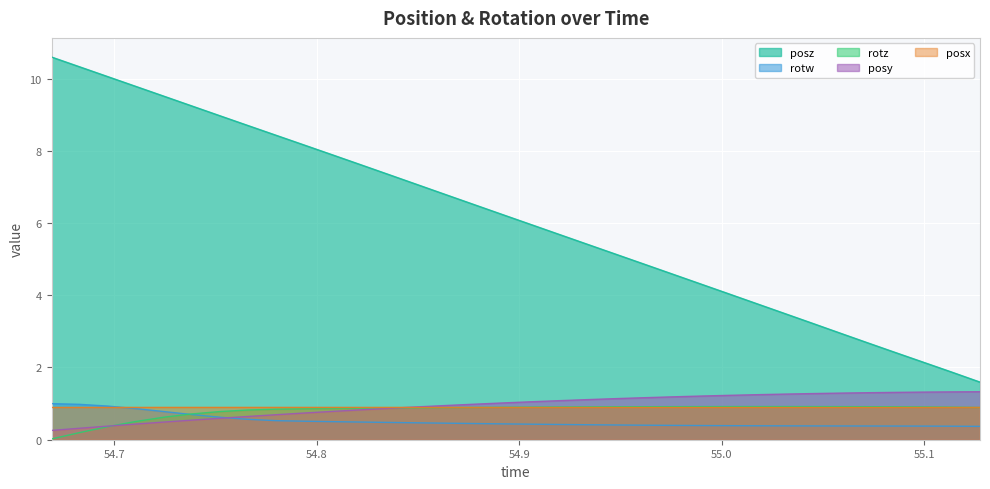

Where is posy nearest to the value 0?

54.66912